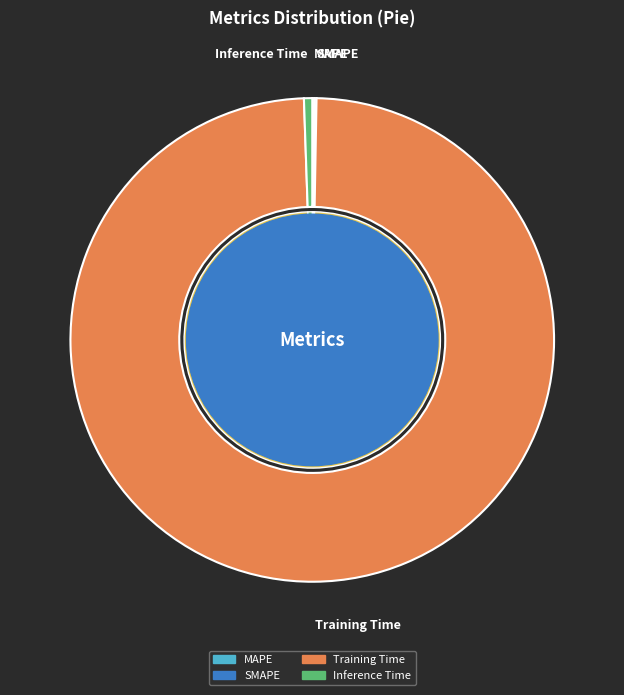

The MAPE slice represents 0% of the pie. True or false?

True